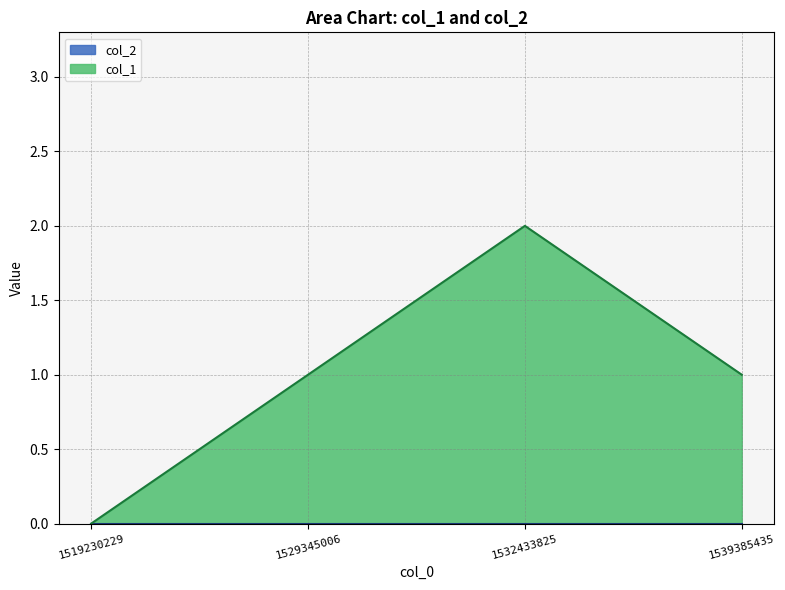

The chart shows a value of 1 at 1519230229. True or false?

False